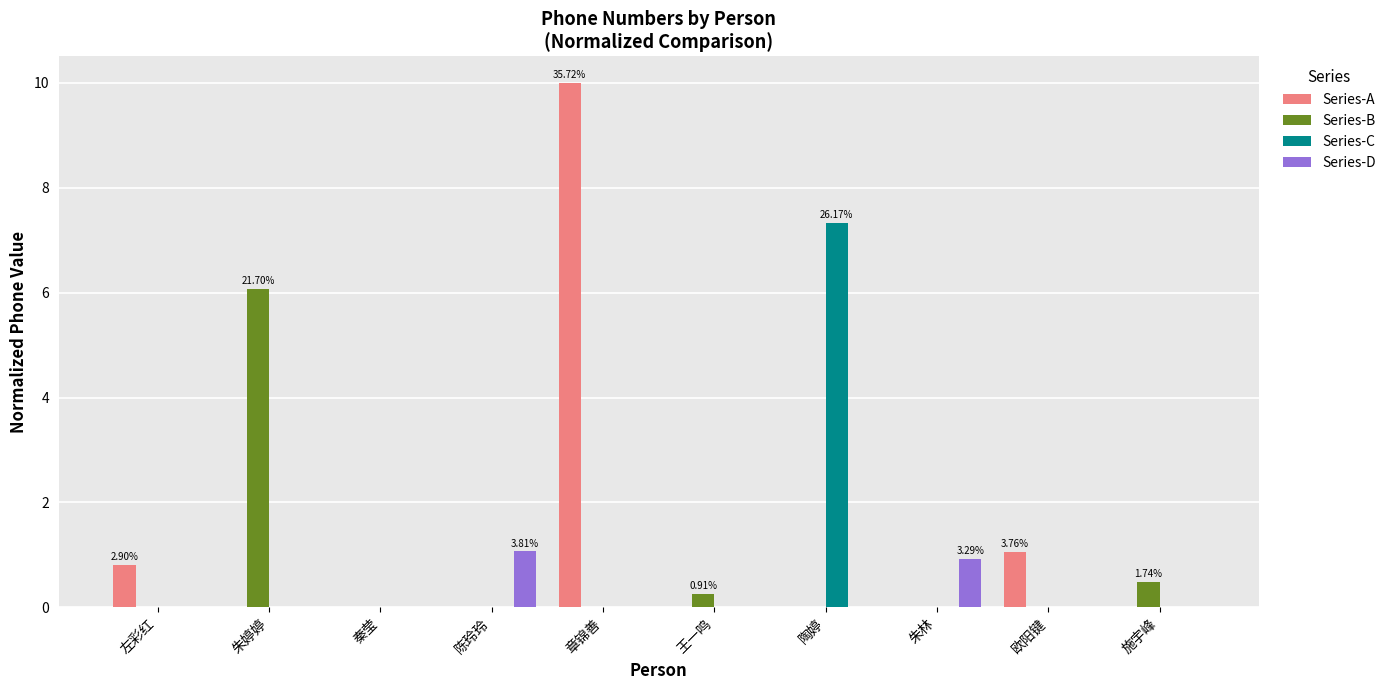

Is the value of Series-B at 施宇峰 greater than the value of Series-C at 陶婷?

No